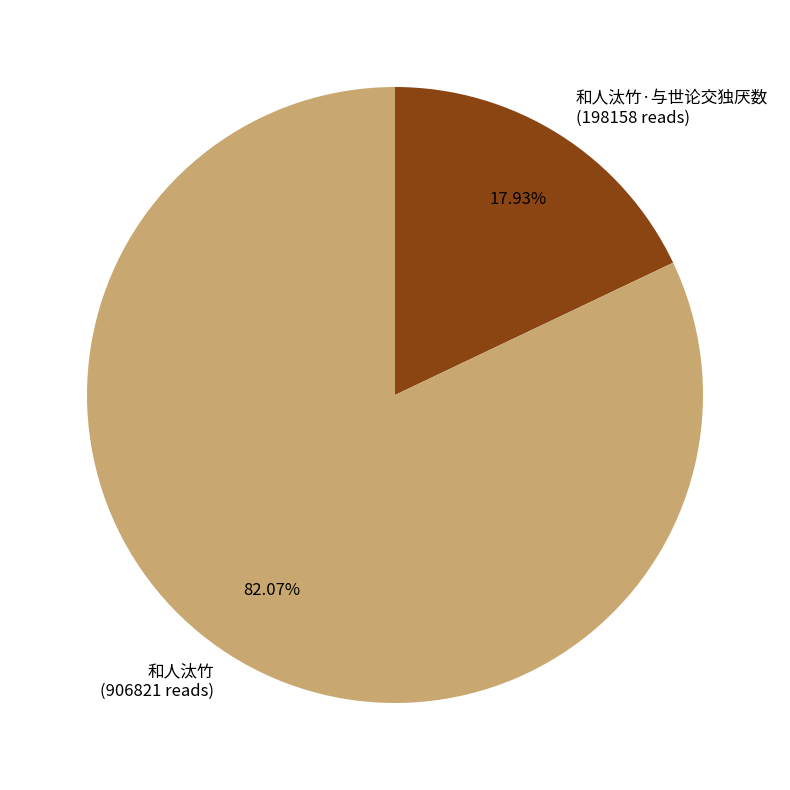

Which category accounts for the majority?

和人汰竹 (906821 reads)